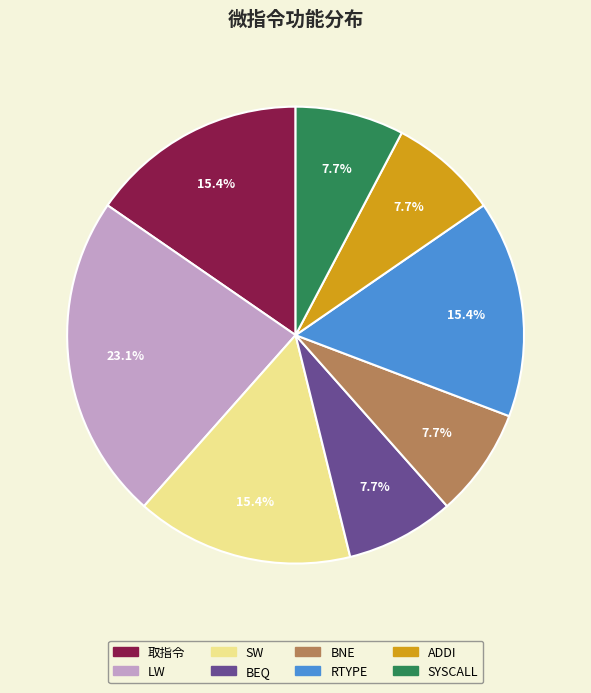

True or false: LW accounts for 11% of the total.

False